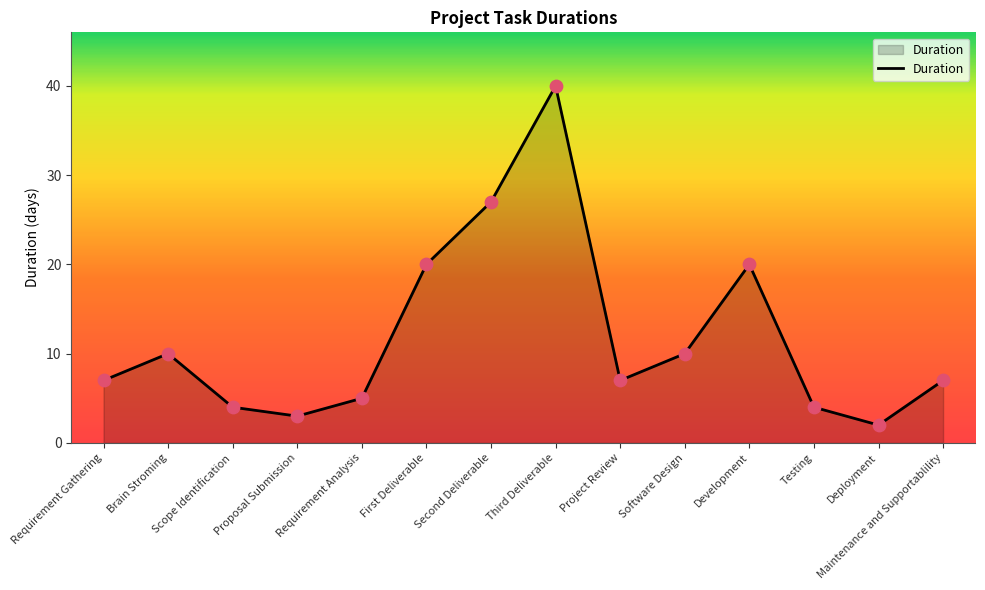

Which has a higher value, Maintenance and Supportablility or Software Design?

Software Design